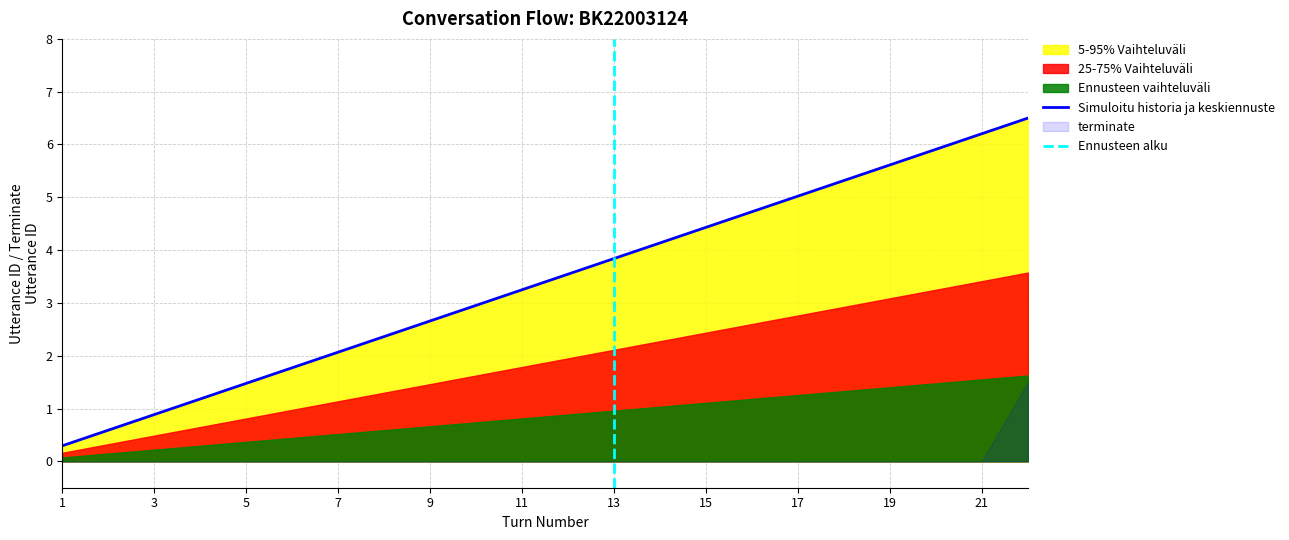

At which label is the value closest to 3?

10